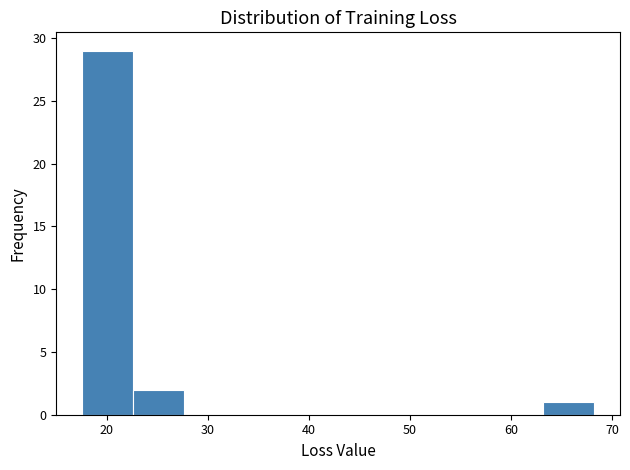

Reading left to right, list every bar in this chart as the range it spans on the x-axis followed by its height. Neither the bar edges nor the heights are printed on the chart, so give them approximately, as read against the axes.

18 to 23: 29
23 to 28: 2
28 to 33: 0
33 to 38: 0
38 to 43: 0
43 to 48: 0
48 to 53: 0
53 to 58: 0
58 to 63: 0
63 to 68: 1